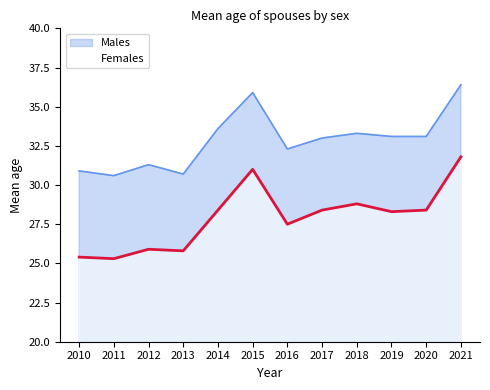

Where is the first local maximum for Females?

2012